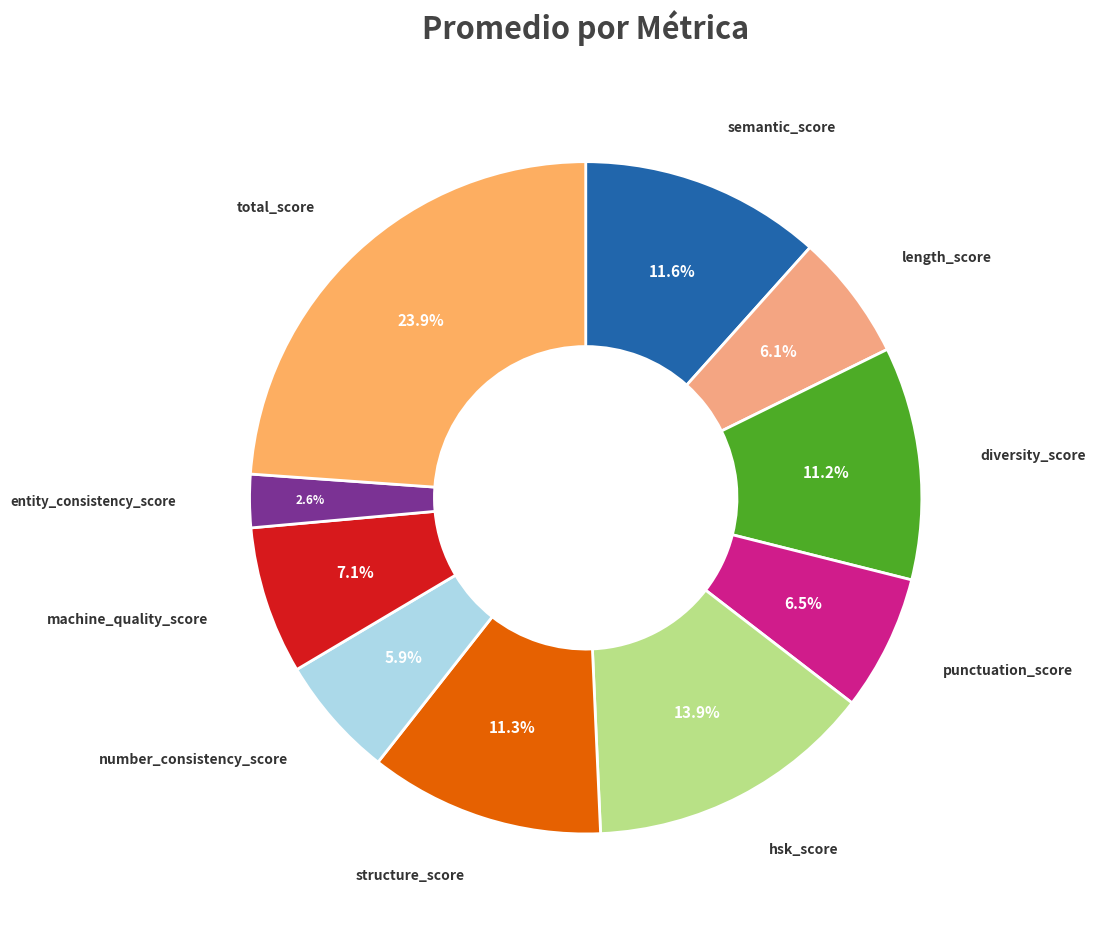

Rank the categories by value from highest to lowest.

total_score, hsk_score, semantic_score, structure_score, diversity_score, machine_quality_score, punctuation_score, length_score, number_consistency_score, entity_consistency_score